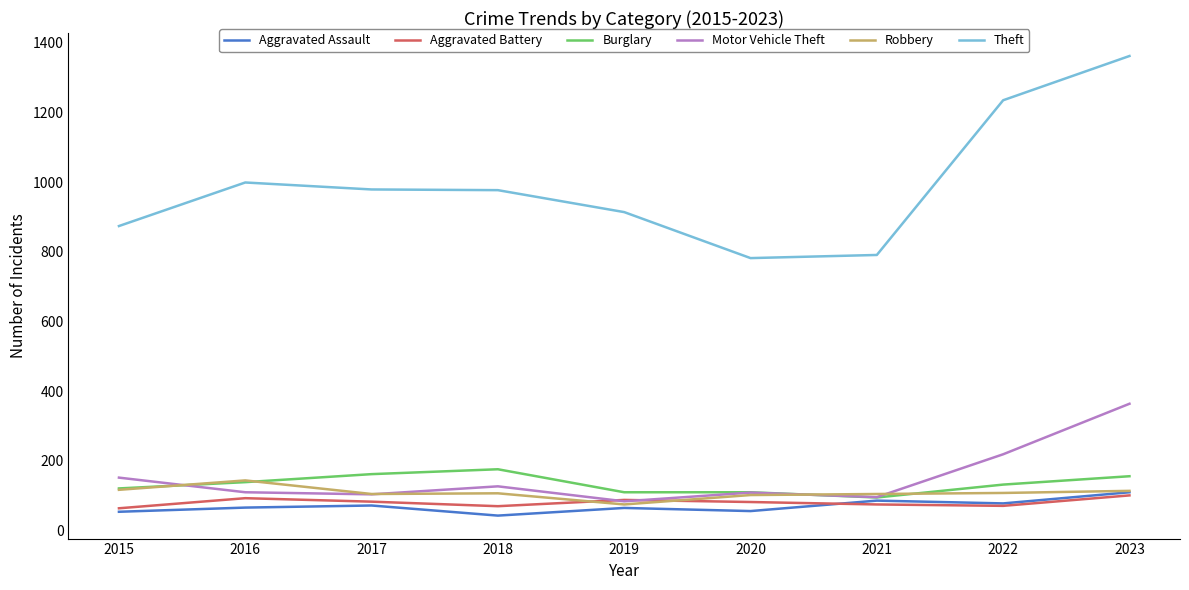

True or false: Burglary has a value of 176 at 2018.

True